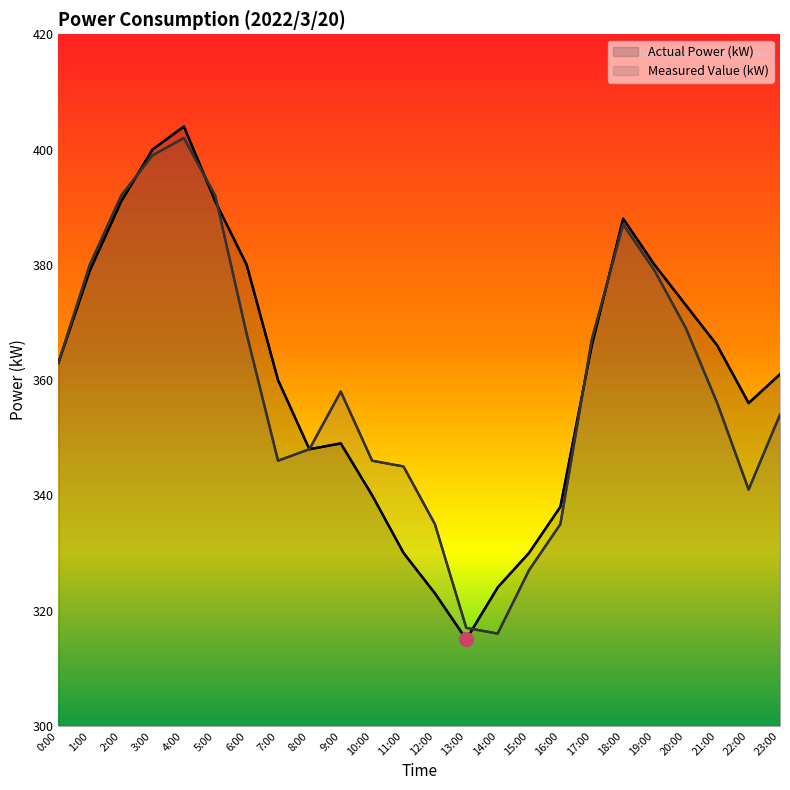

At which label does Measured Value (kW) reach its minimum?

14:00